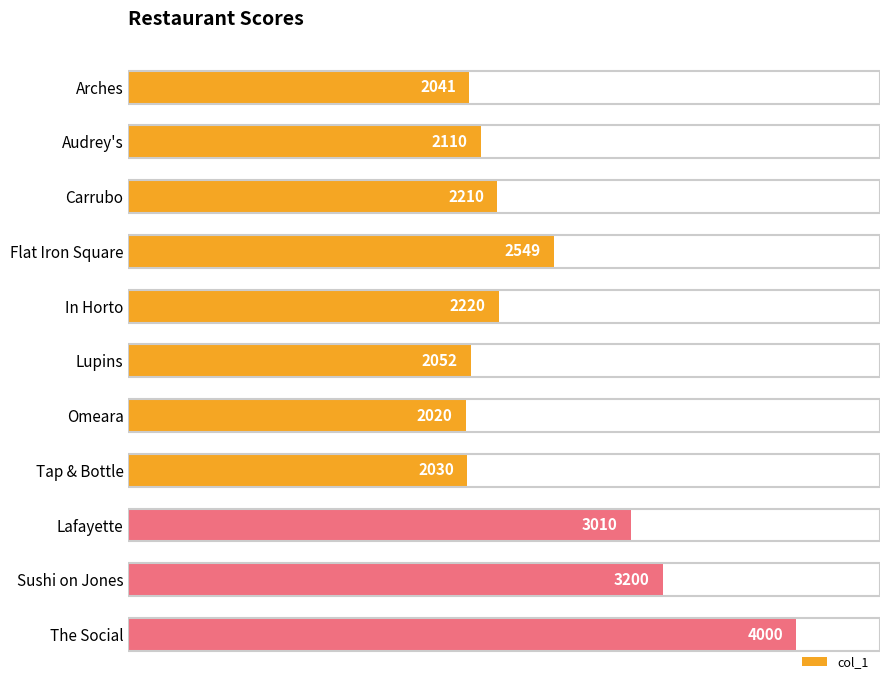

What position from the bottom is Sushi on Jones?

2